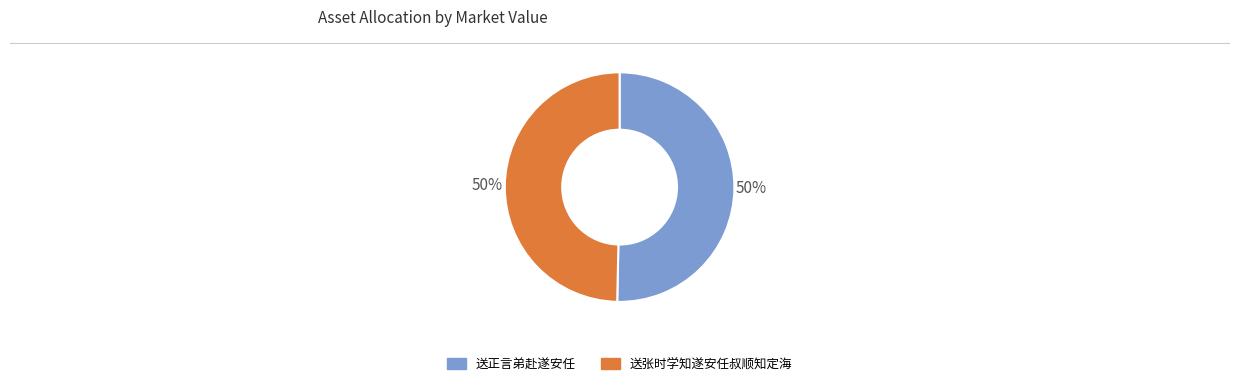

The 送正言弟赴遂安任 slice represents 50% of the pie. True or false?

True